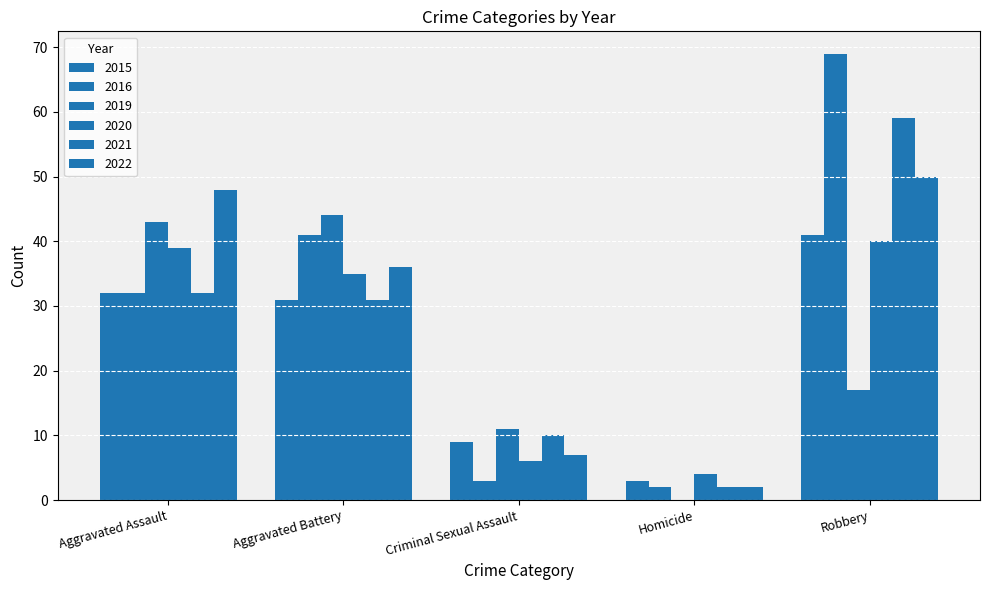

Rank the categories by 2019 value from lowest to highest.

Homicide, Criminal Sexual Assault, Robbery, Aggravated Assault, Aggravated Battery